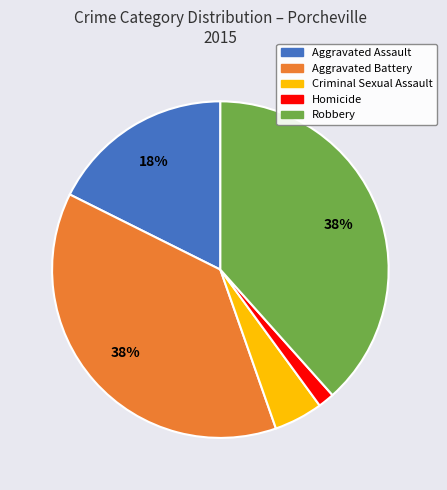

To the nearest percent, what is the average slice percentage?

20%